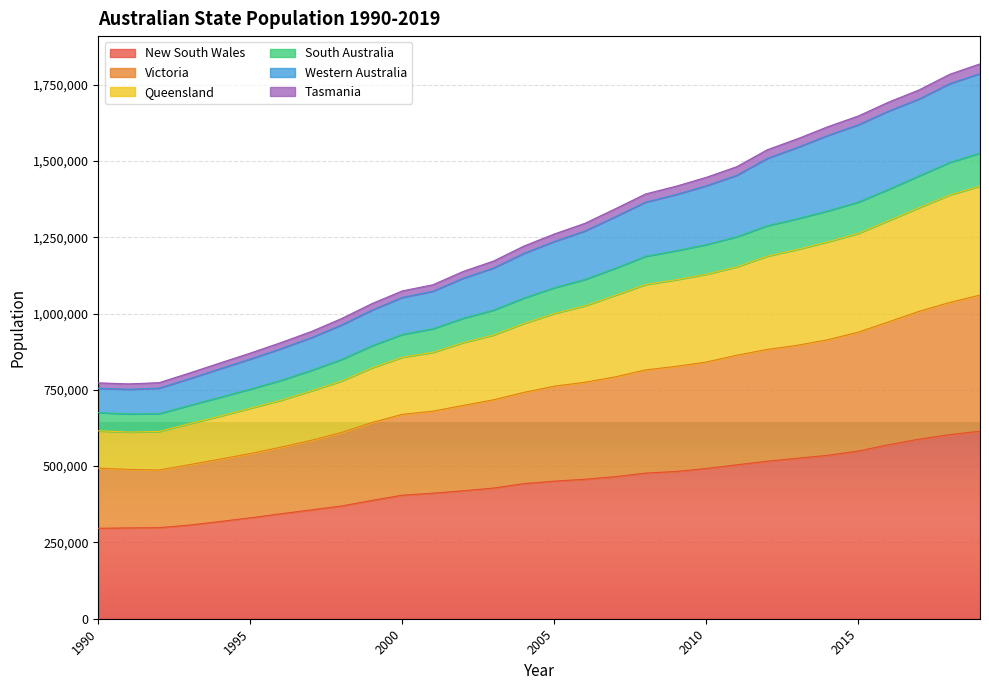

At how many categories does at least one series exceed 1505995?

8